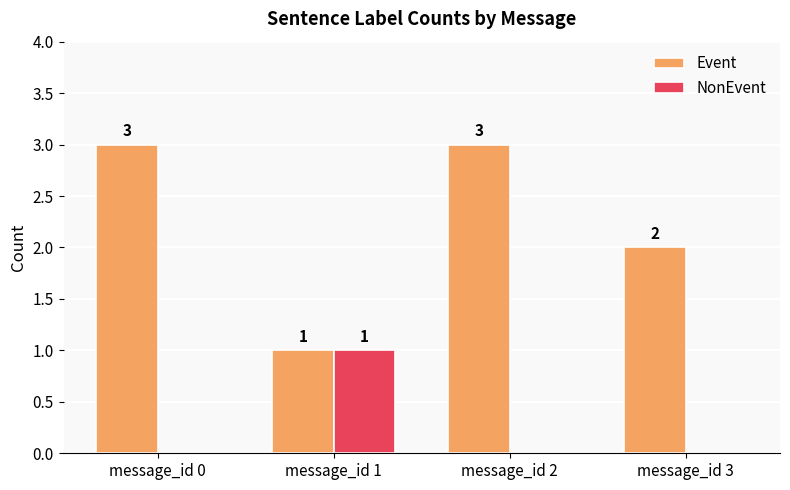

How many positive values does the NonEvent series have?

1